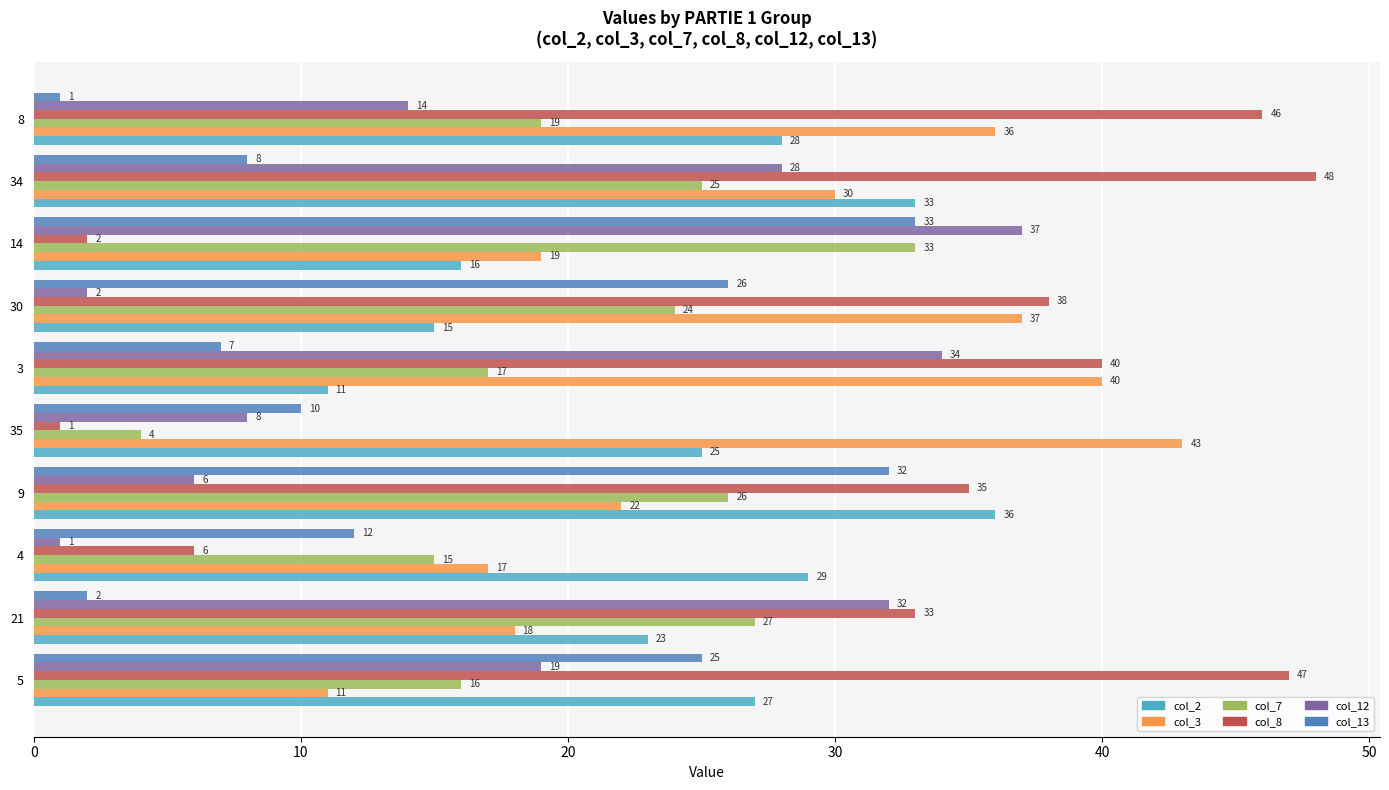

At which category does the chart reach its peak across all series?

34